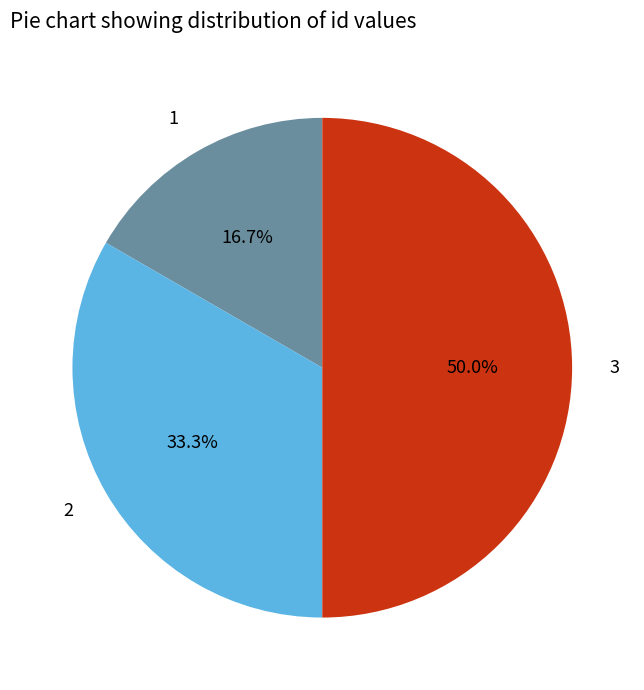

What portion of the pie excludes 1?

83.3%